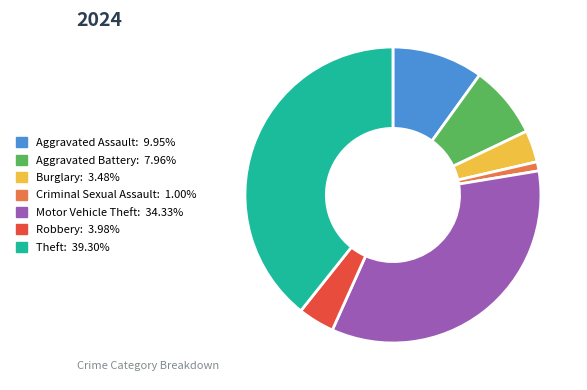

What is the smallest slice in the pie chart?

Criminal Sexual Assault